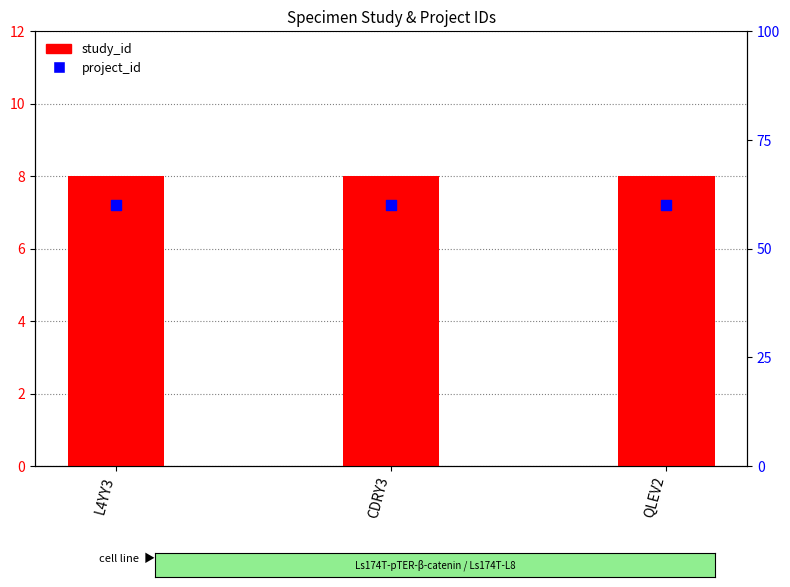

What are all the series names shown in the legend?

study_id, project_id